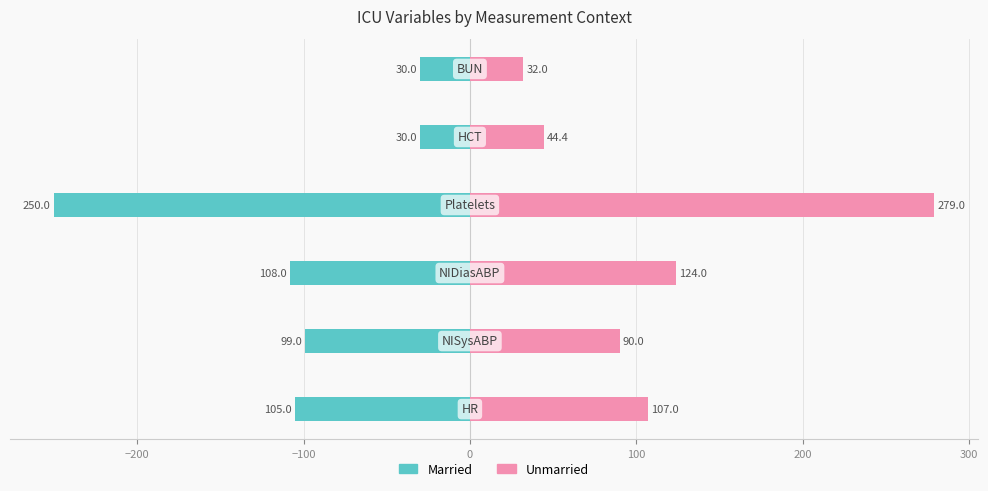

What is the difference between the maximum and second lowest values in the Married series?

78.0